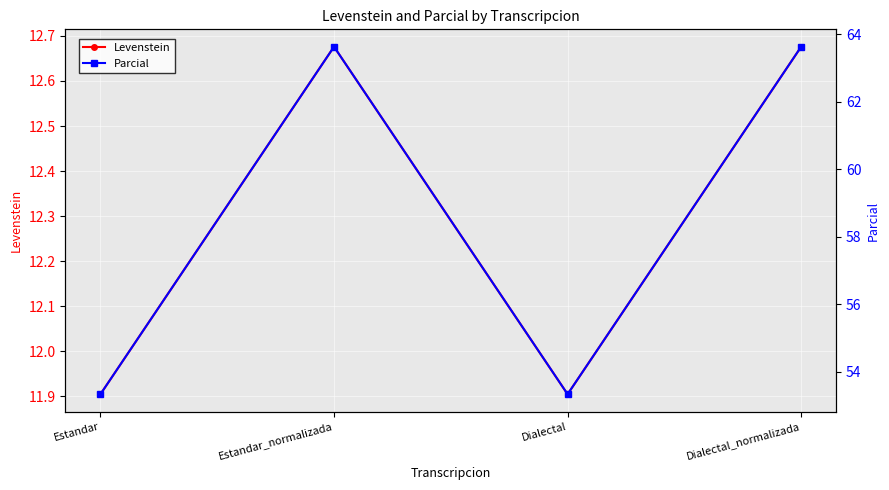

Is it true that Levenstein equals 20.6 at Dialectal?

False